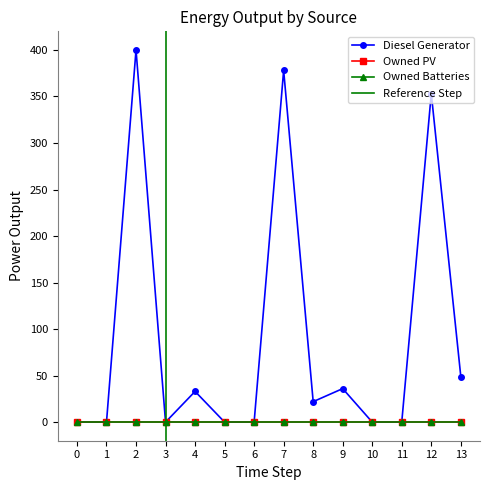

What is the spread (max minus min) of values at 2?

400